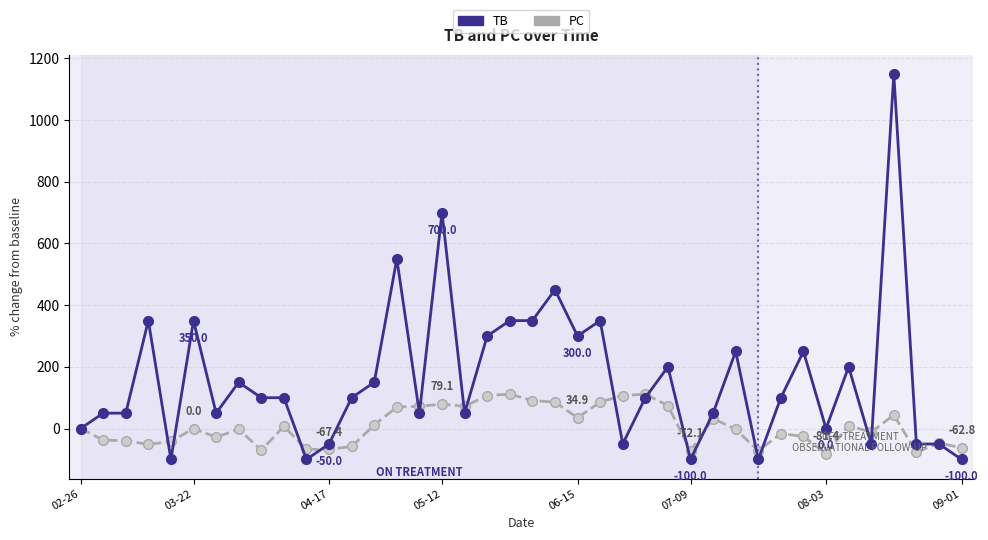

True or false: TB has more than 1 points higher than both neighbors.

True